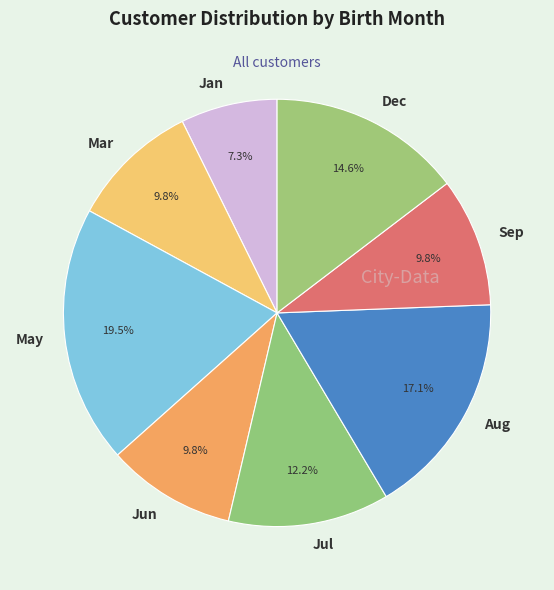

Combined, do Mar and May account for over 50%?

No